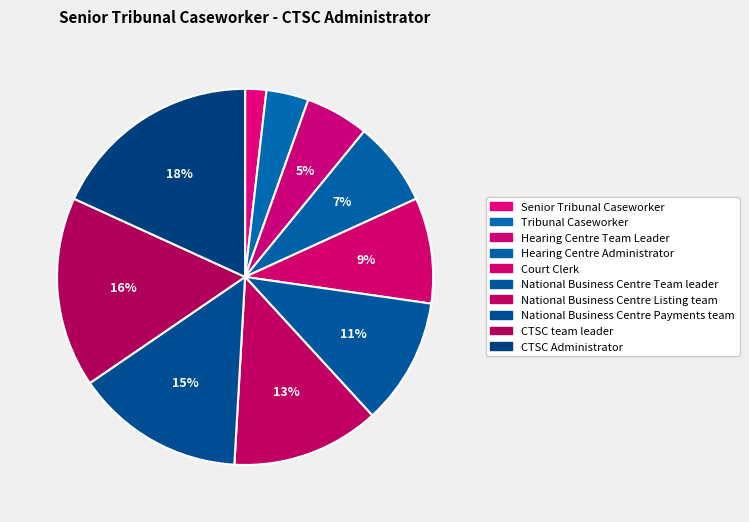

Combined, what portion of the pie is Hearing Centre Administrator and Senior Tribunal Caseworker?

9.1%